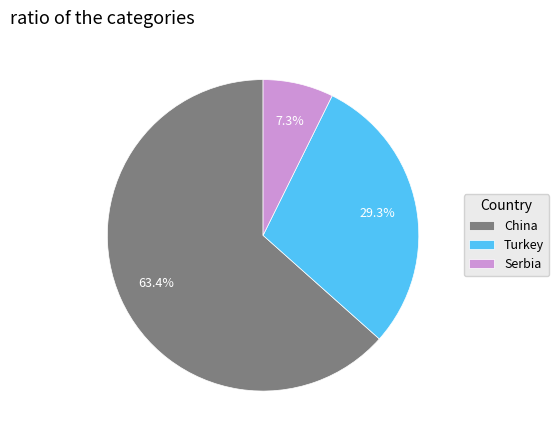

What is the largest slice in the pie chart?

China